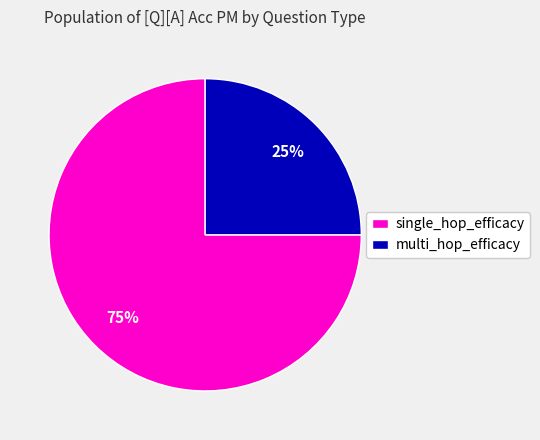

Which category has the smallest portion of the pie?

multi_hop_efficacy